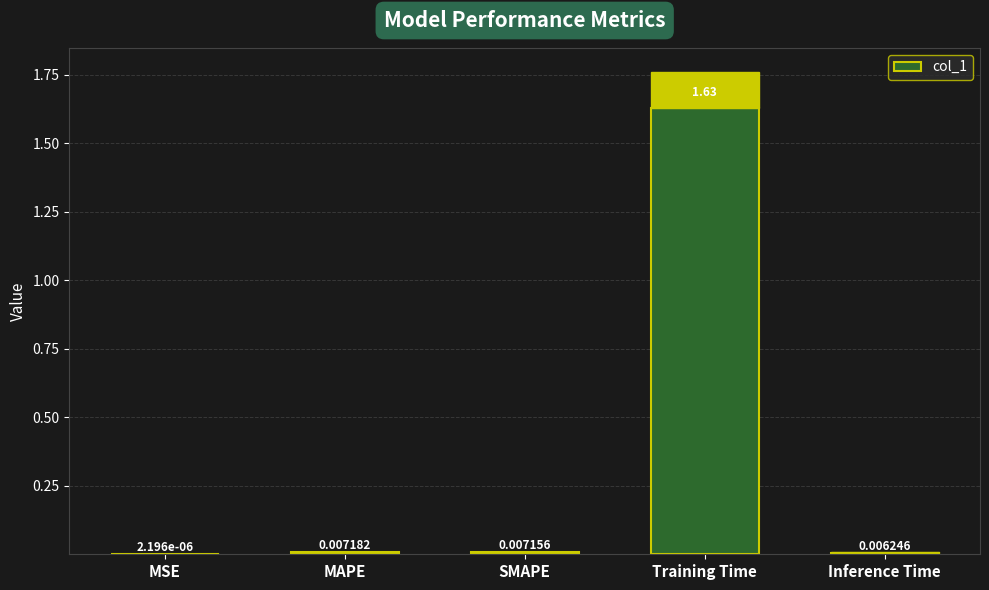

Rank the categories by value from lowest to highest.

MSE, Inference Time, SMAPE, MAPE, Training Time